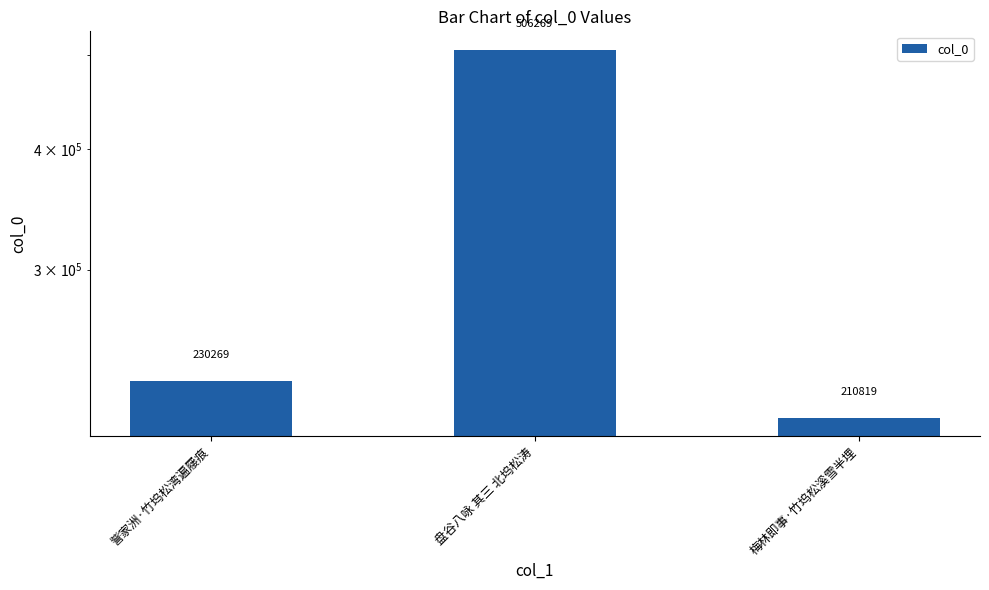

Which label corresponds to the smallest value in the chart?

梅林即事·竹坞松溪雪半埋